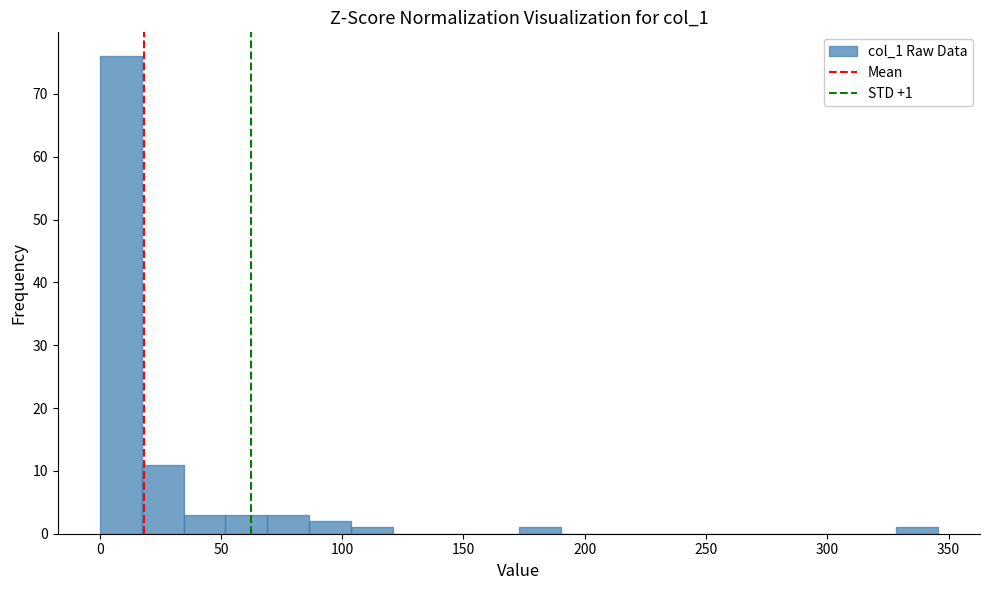

Around what value on the x-axis is the tallest bar? Give the approximate position of its centre, as read against the axis.

10